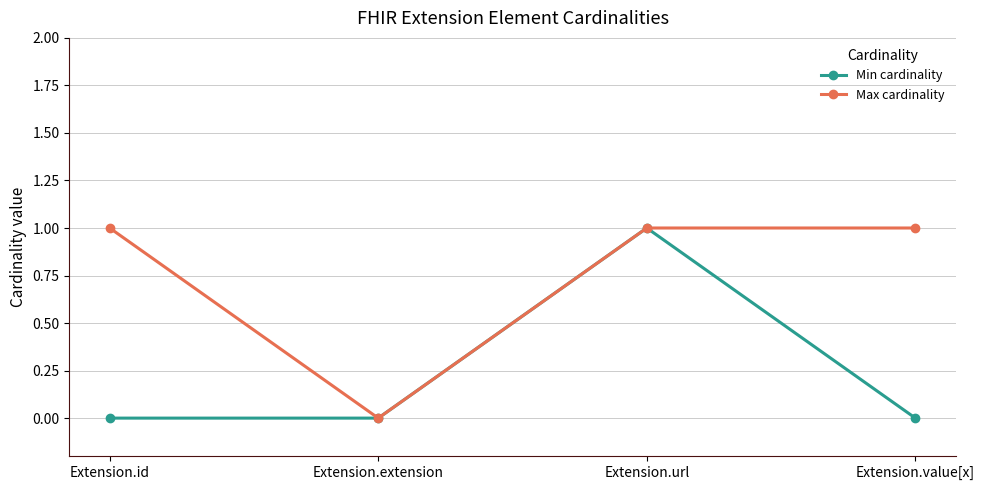

Count the Max cardinality values in the range 1 to 2.

3